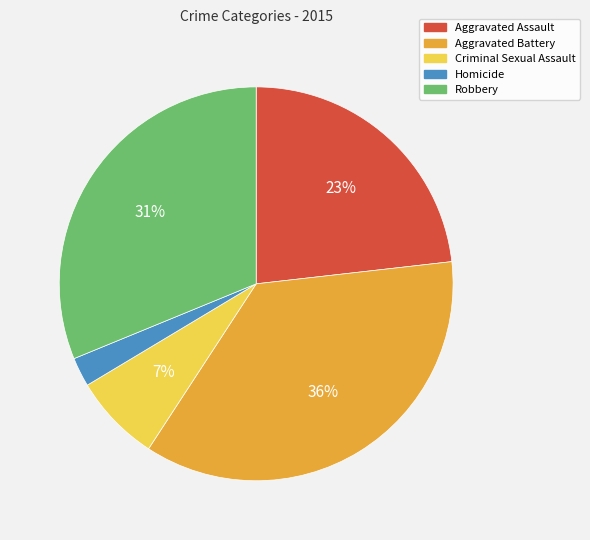

Does Aggravated Battery represent more than half of the total?

No